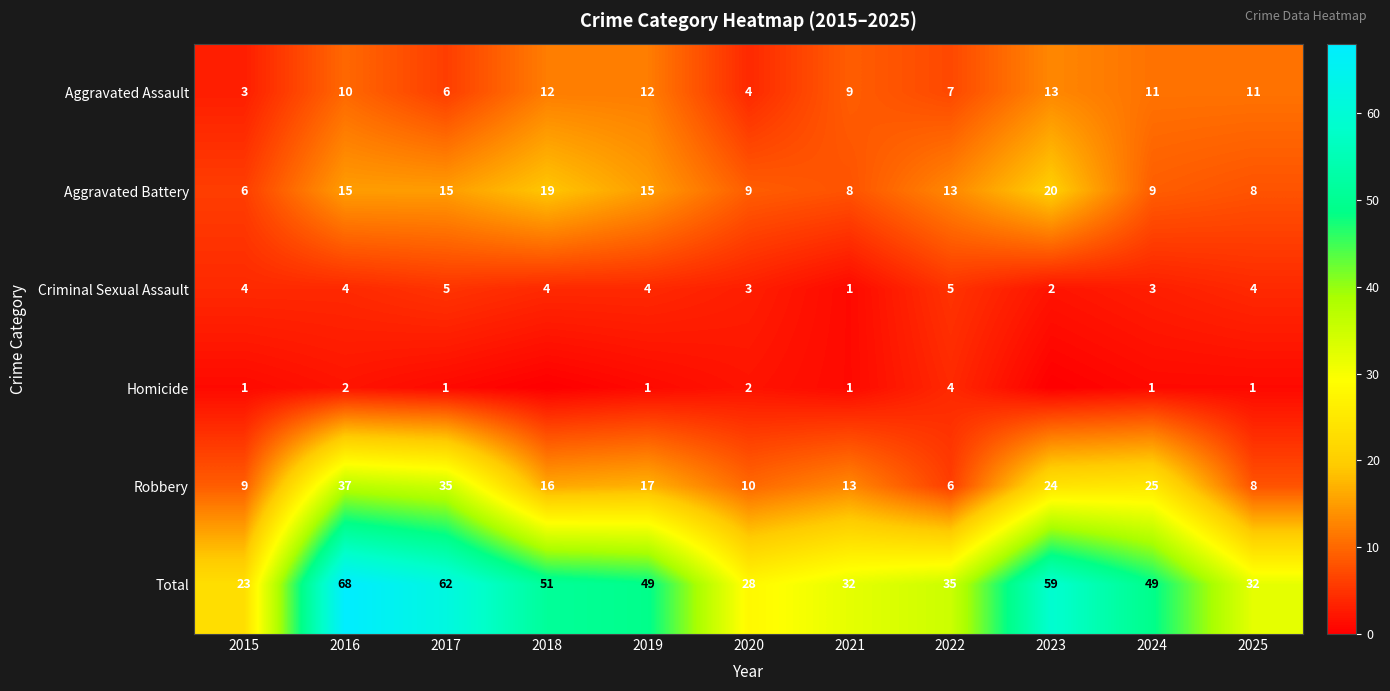

At which category does the chart reach its peak across all series?

2016